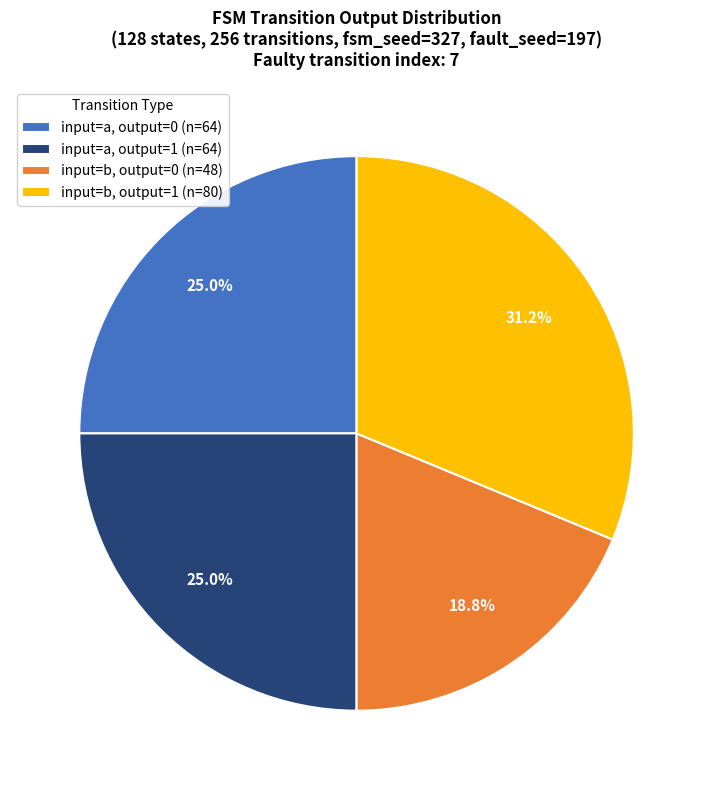

How many segments does this pie chart have?

4